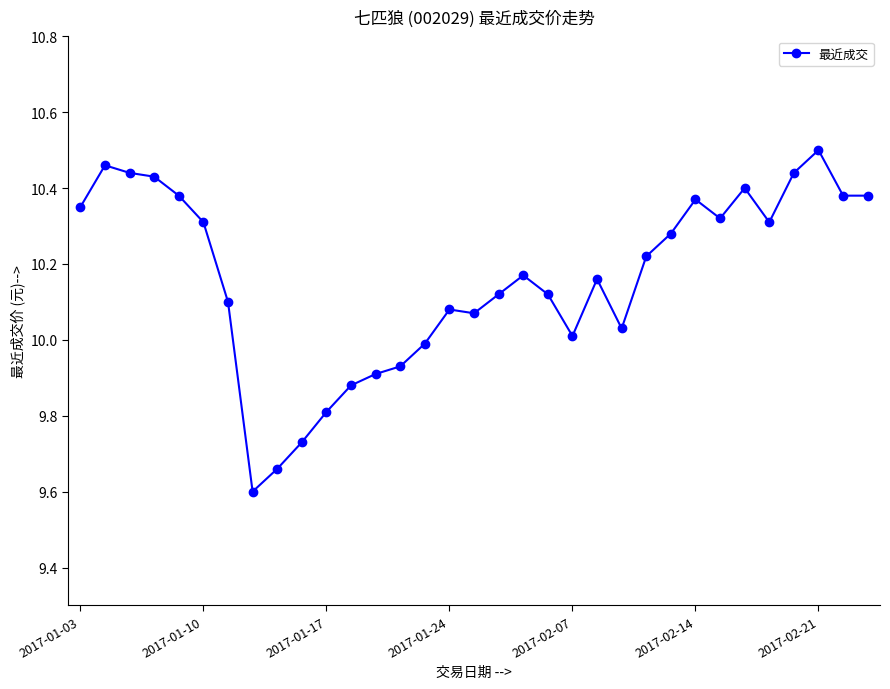

What is the minimum value shown in the chart?

9.6